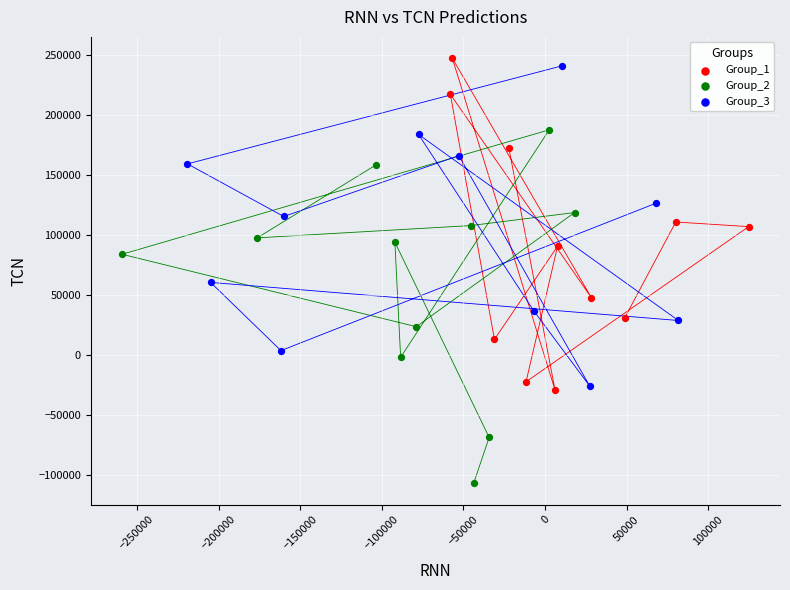

Which series has the largest Y range (max minus min)?

Group_2